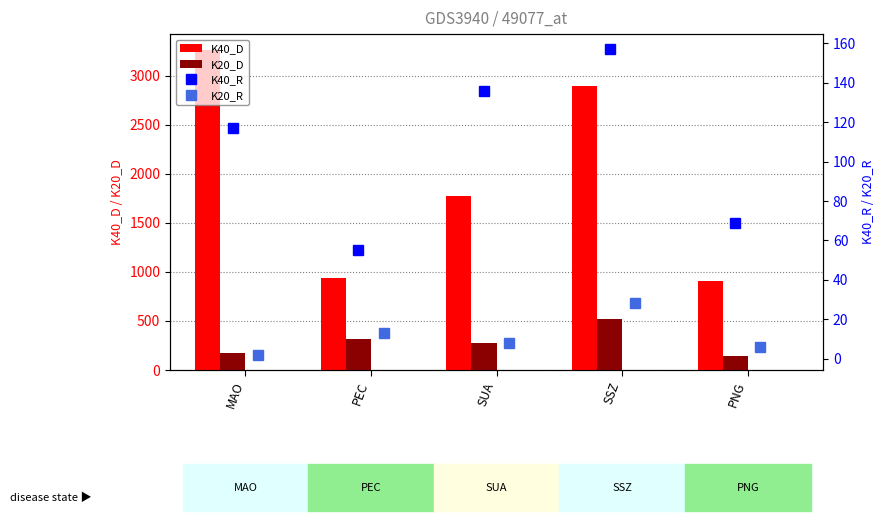

Is it true that K20_D equals 516 at SSZ?

True